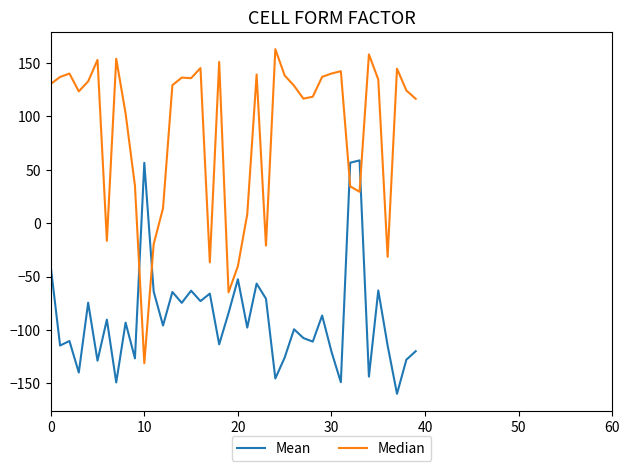

Count the number of categories in the chart.

40